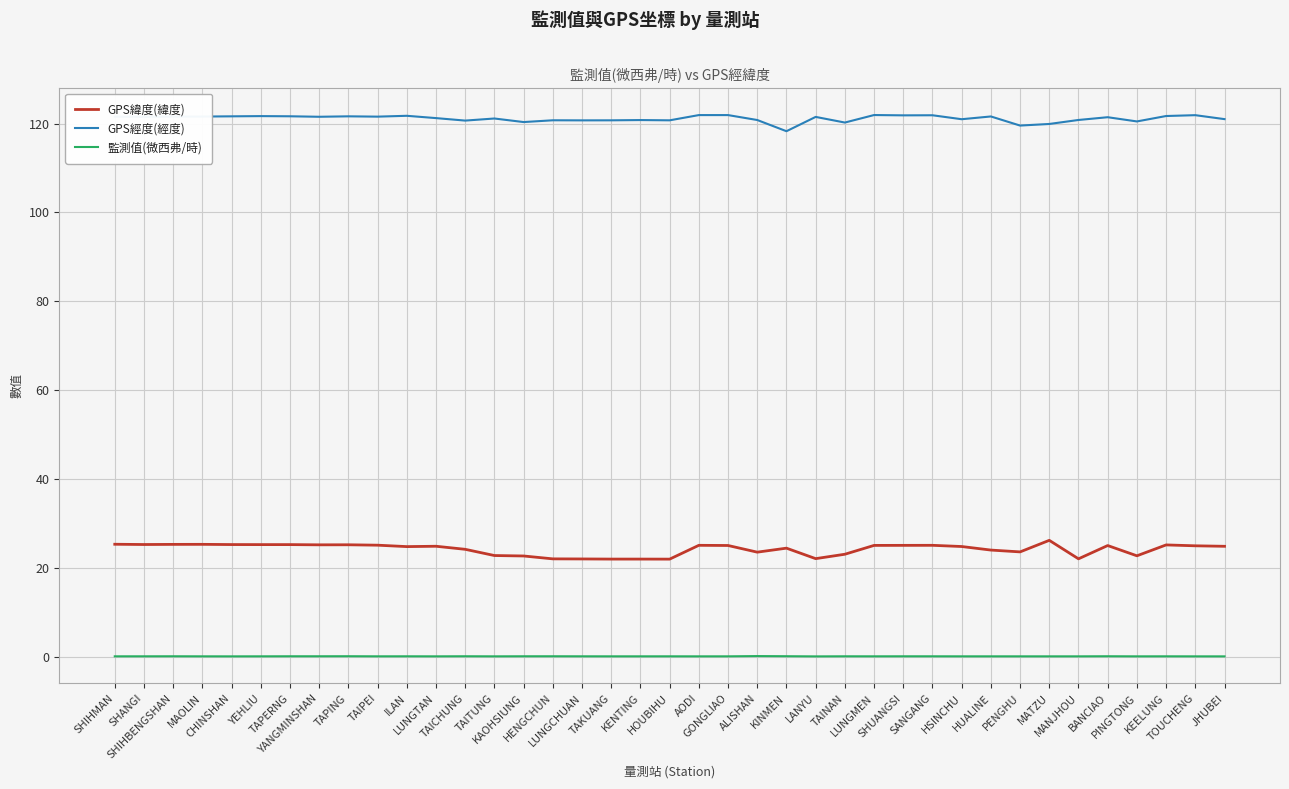

Rank the series by their maximum value, from lowest to highest.

監測值(微西弗/時), GPS緯度(緯度), GPS經度(經度)